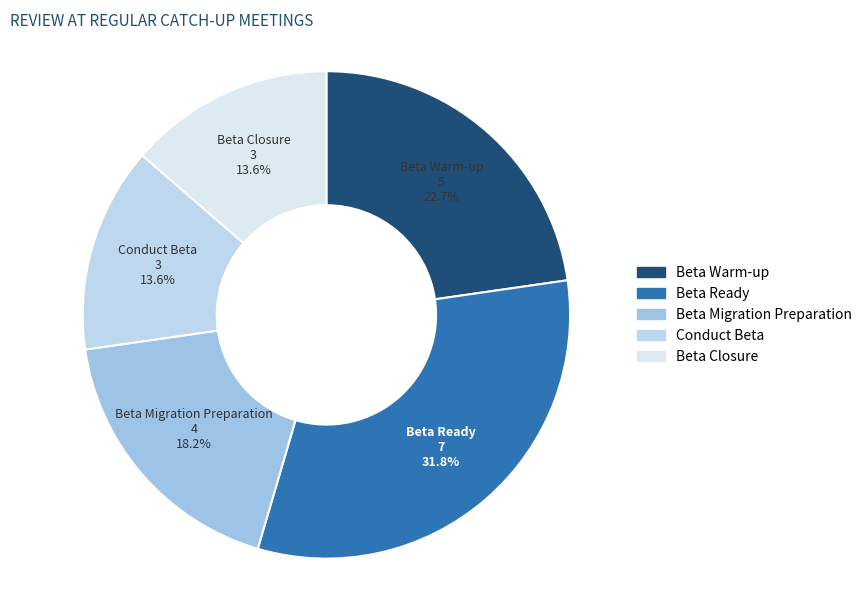

Do Beta Ready and Conduct Beta together represent more than half of the pie?

No